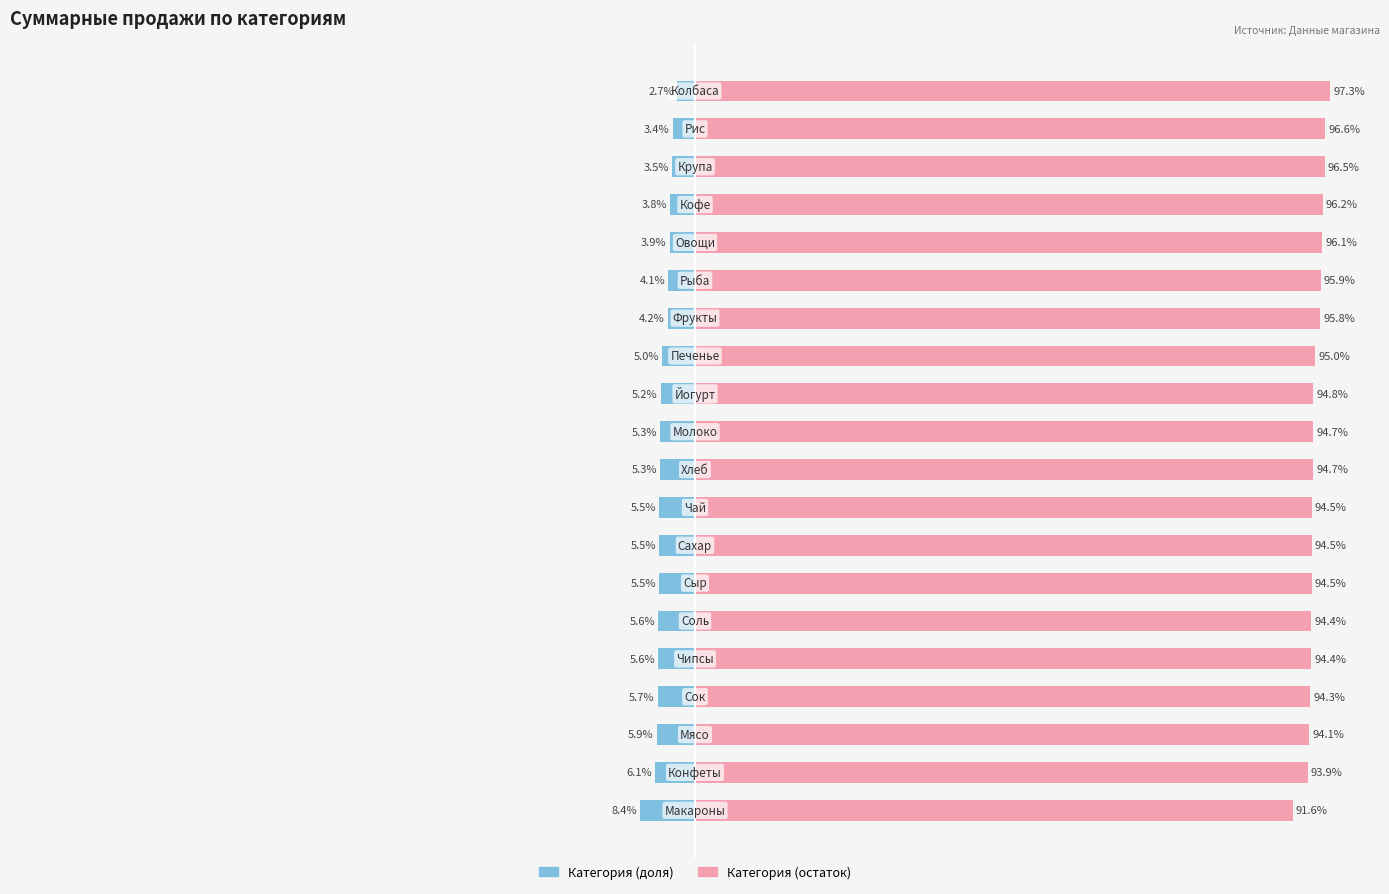

What are all the series names shown in the legend?

Суммарные продажи (левая часть), Суммарные продажи (правая часть)